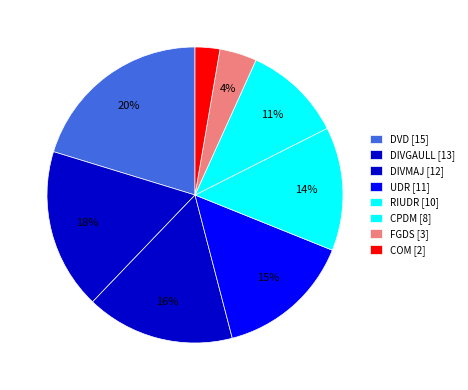

Count the number of slices in the pie.

8